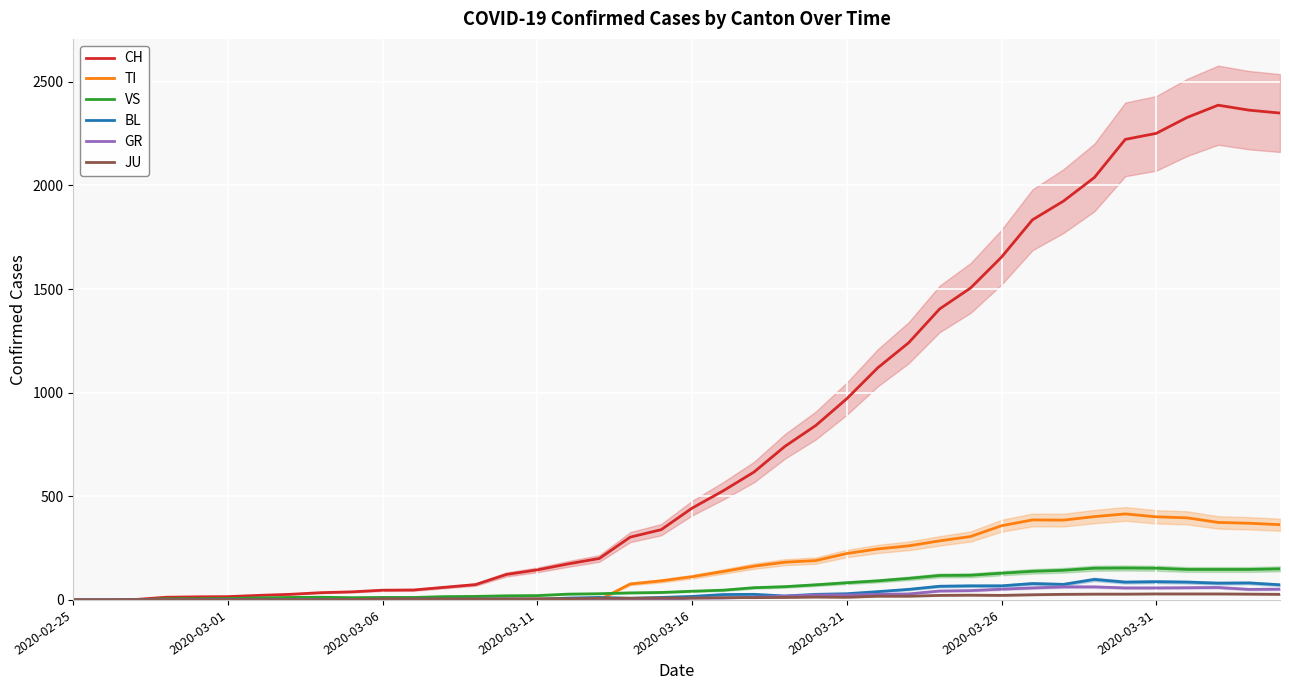

Read the CH value at 2020-03-16.

443